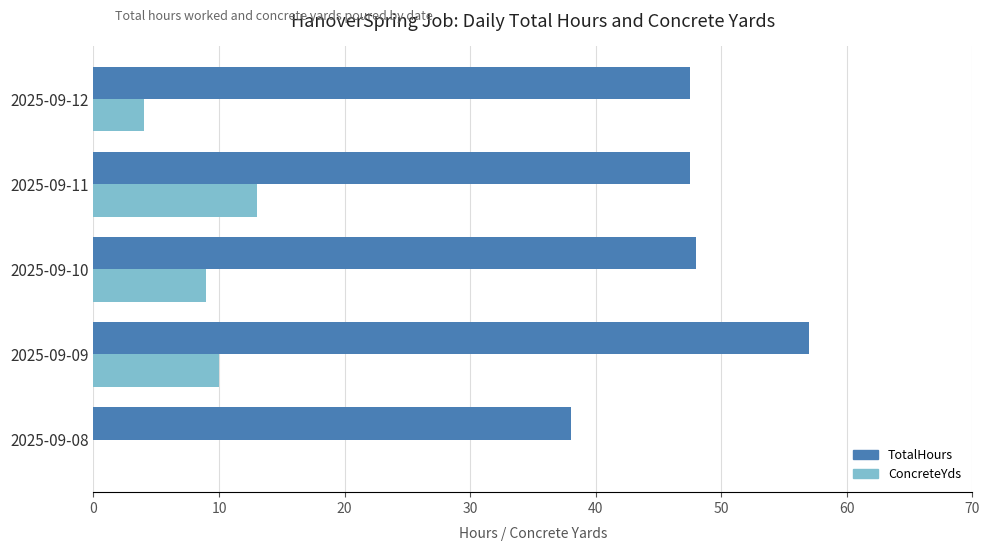

What is the sum of all TotalHours values?

238.0